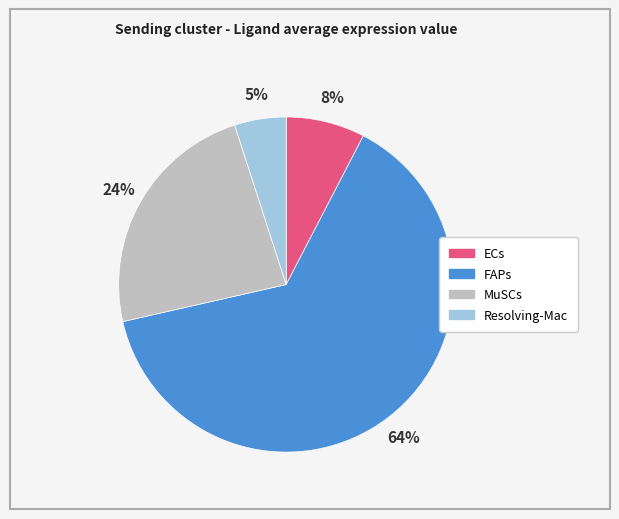

What is the ratio of the value at MuSCs to the value at FAPs?

0.4